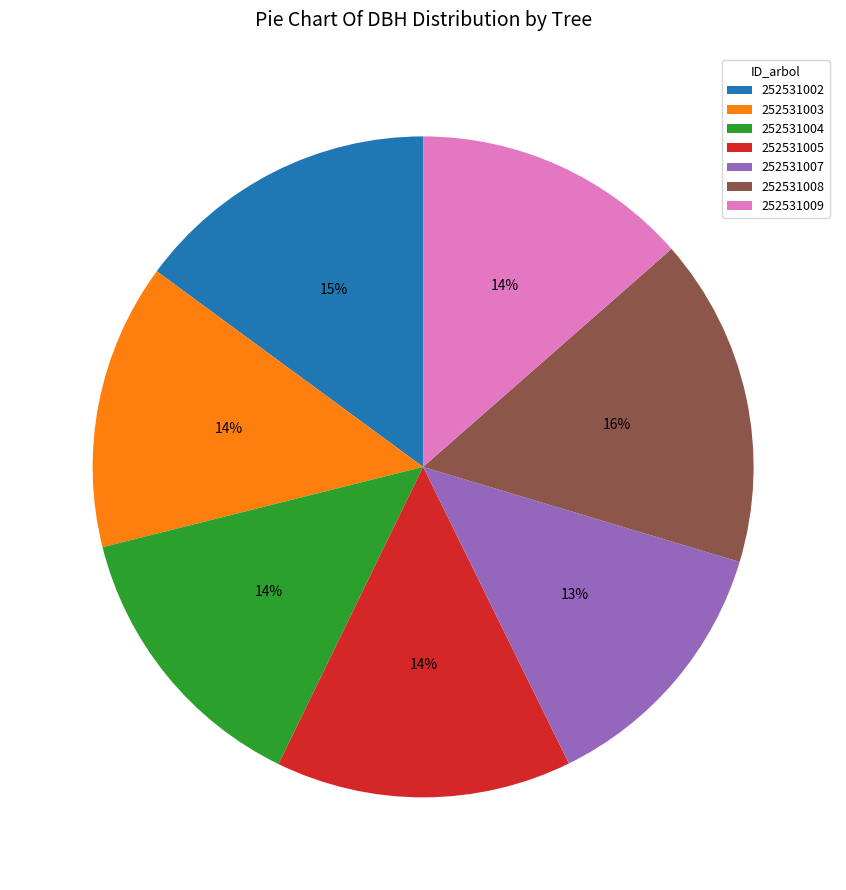

Combined, do 252531004 and 252531003 account for over 50%?

No